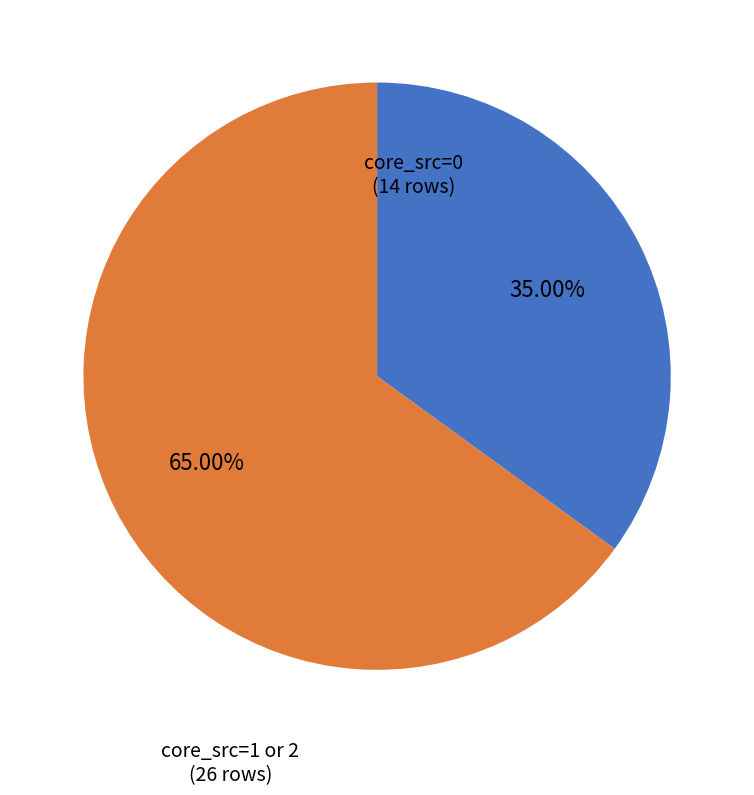

Is there a majority slice in this chart?

Yes